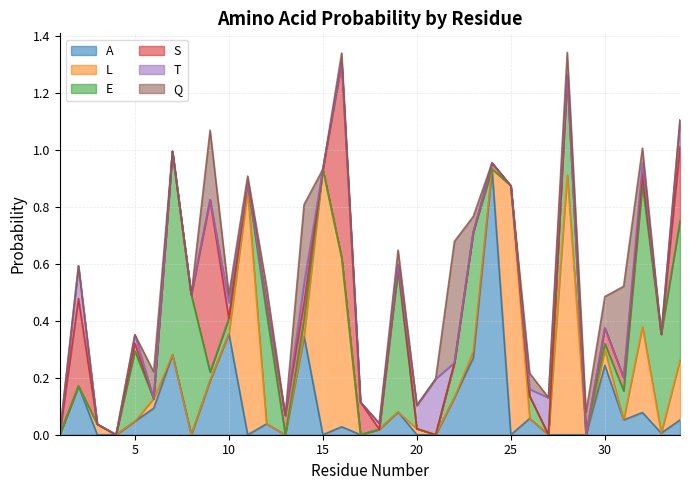

How many values in the Q series exceed 0?

16